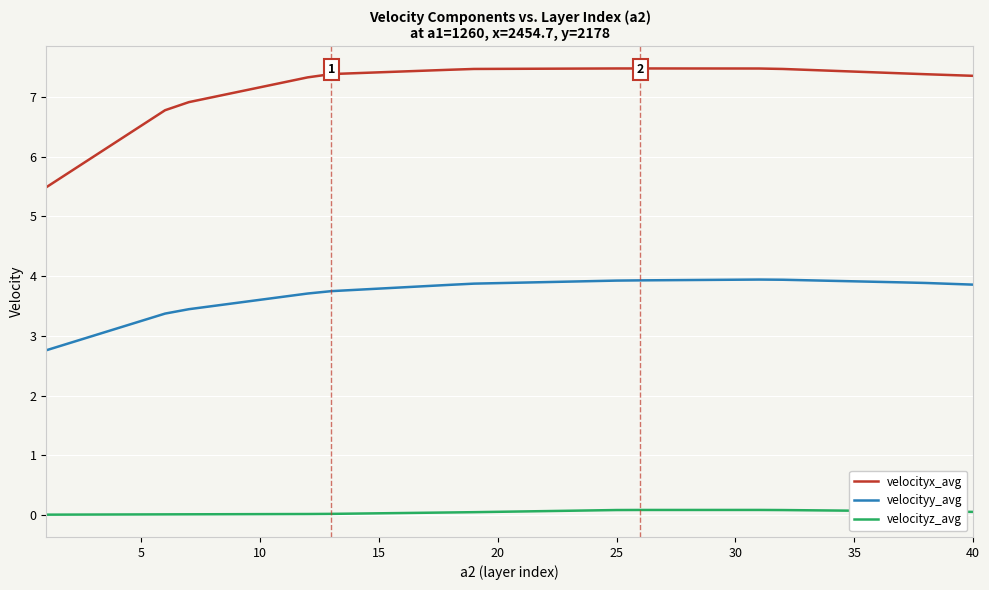

Which series has the largest range (max minus min)?

velocityx_avg